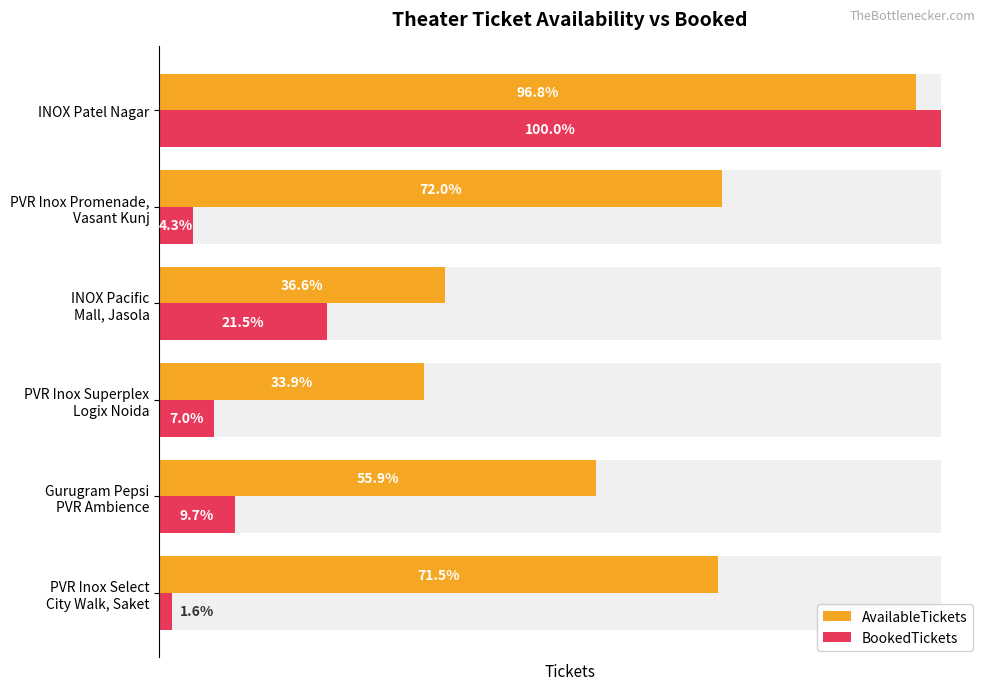

Where does the BookedTickets series first go above 18?

INOX Pacific Mall, Jasola